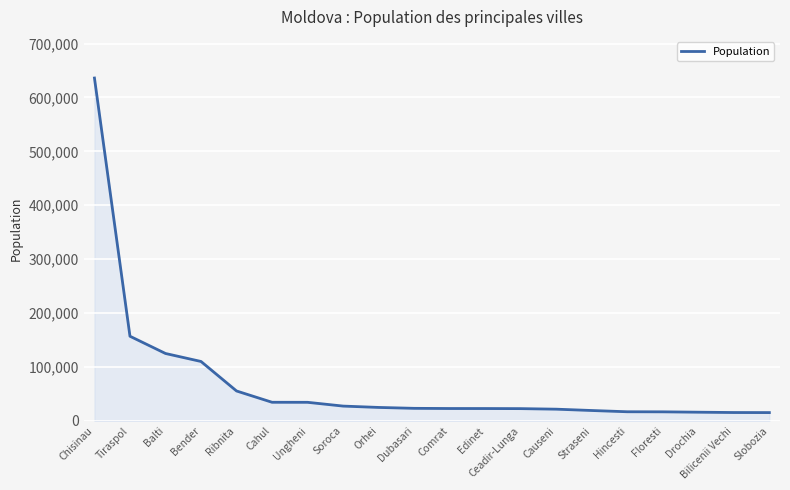

What is the minimum value shown in the chart?

15356